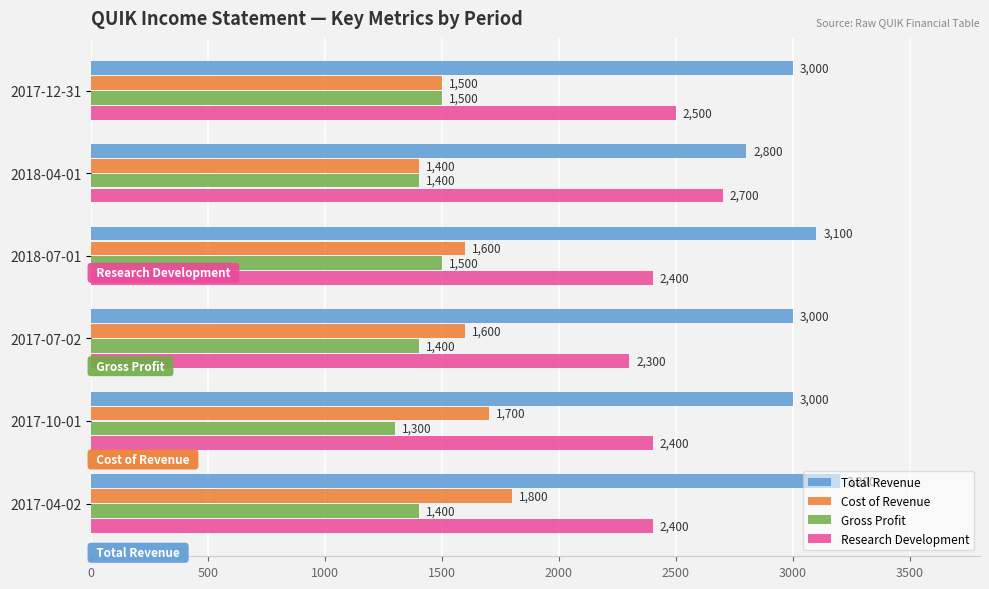

What is the highest value of the Cost of Revenue series?

1800